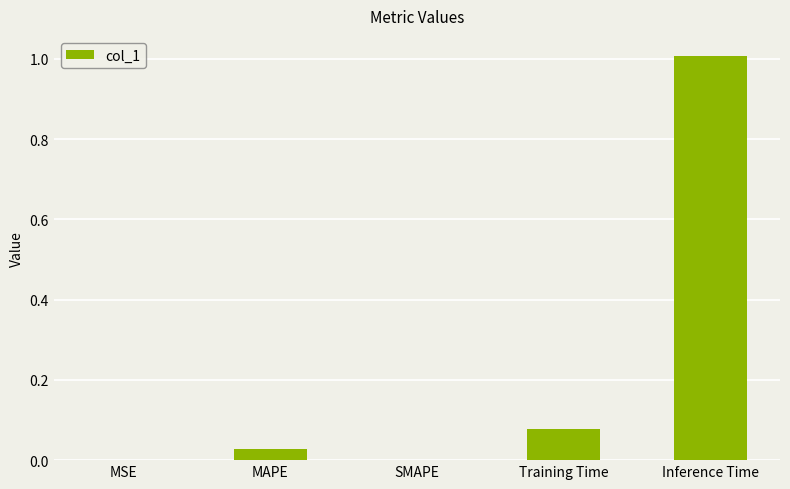

True or false: the data shows 0.0 at Training Time.

False